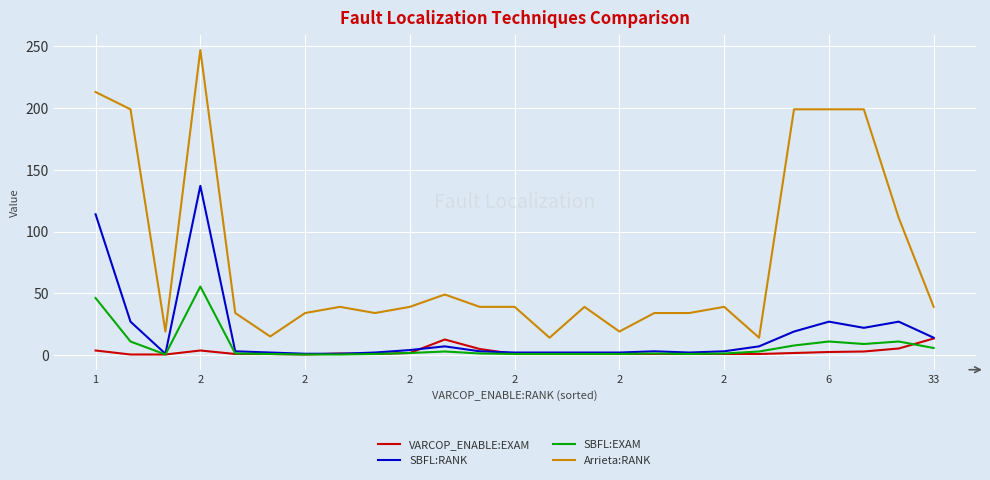

Which series has the widest spread of values?

Arrieta:RANK